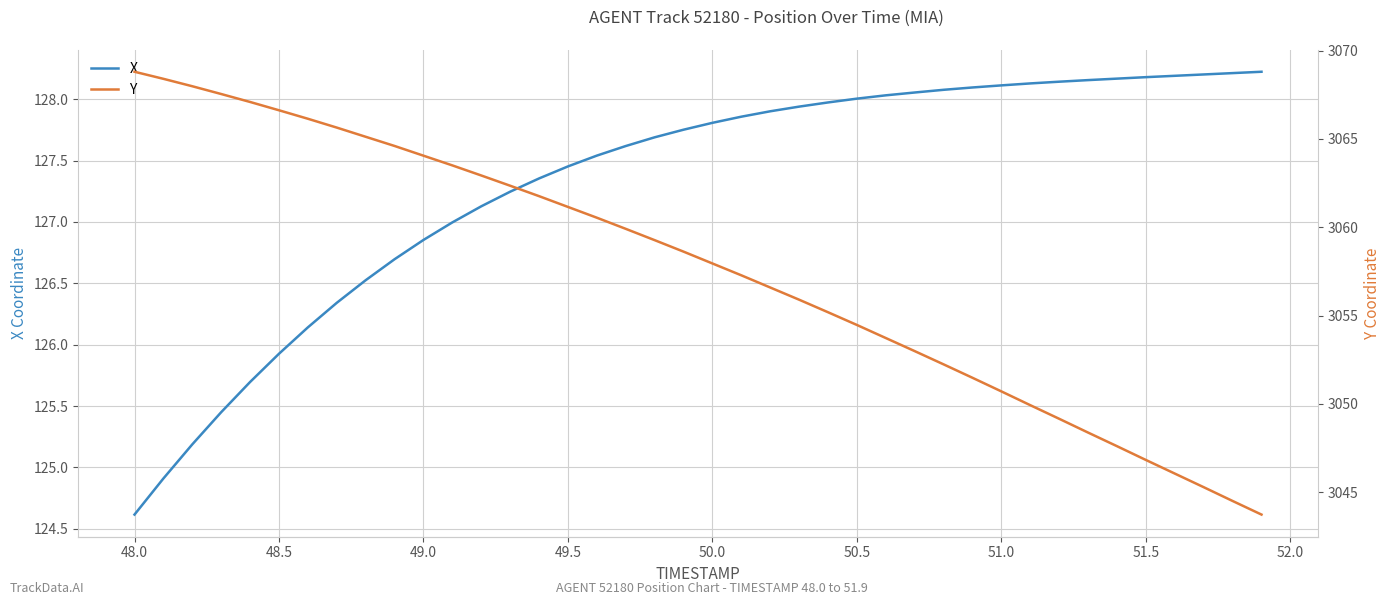

What is the lowest value of the X series?

124.6